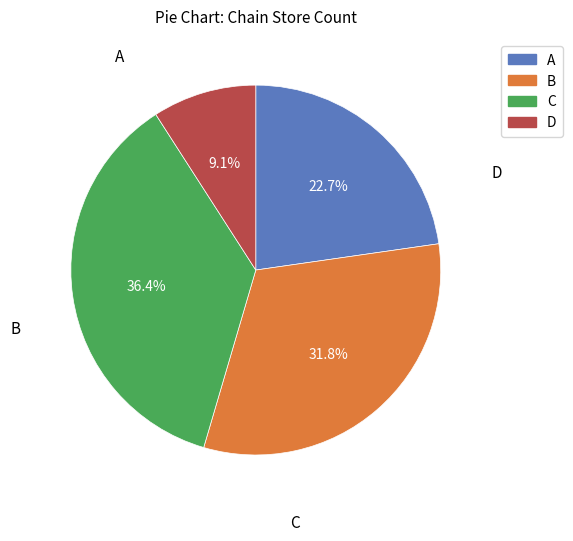

How many slices are in this pie chart?

4